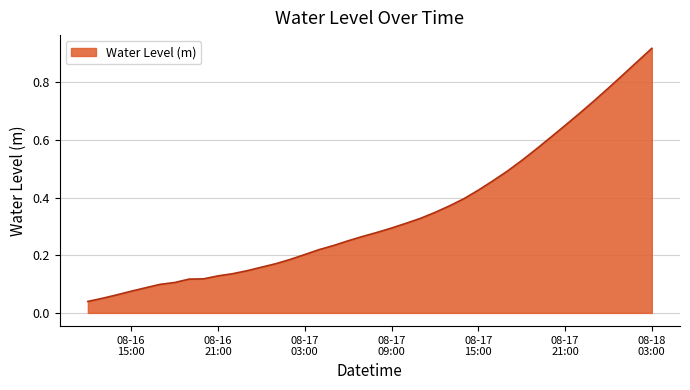

Reading left to right, transcribe all the data shown in this chart.

0.0	0.1	0.1	0.1	0.1	0.1	0.1	0.1	0.1	0.1	0.1	0.1	0.2	0.2	0.2	0.2	0.2	0.2	0.2	0.3	0.3	0.3	0.3	0.3	0.3	0.4	0.4	0.4	0.5	0.5	0.5	0.6	0.6	0.6	0.7	0.7	0.8	0.8	0.9	0.9